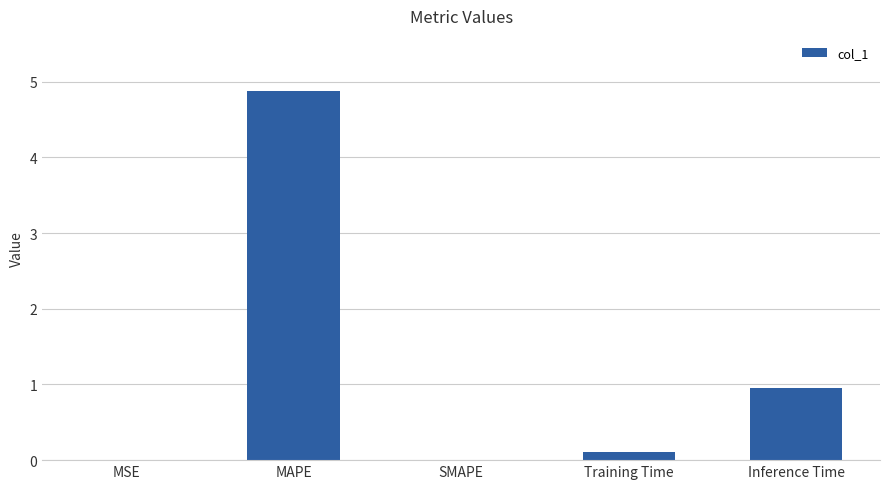

At which label is the value closest to 2?

Inference Time